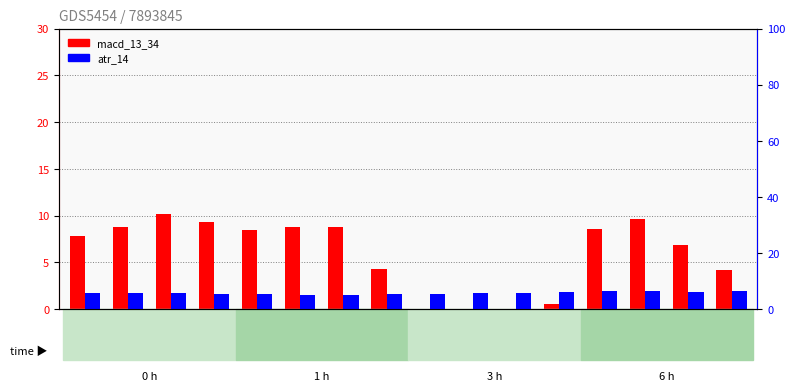

Rank the categories by macd_13_34 (scaled) value from lowest to highest.

08:00, 08:15, 08:30, 08:45, 09:45, 07:45, 09:30, 06:00, 07:00, 09:00, 06:15, 07:30, 07:15, 06:45, 09:15, 06:30